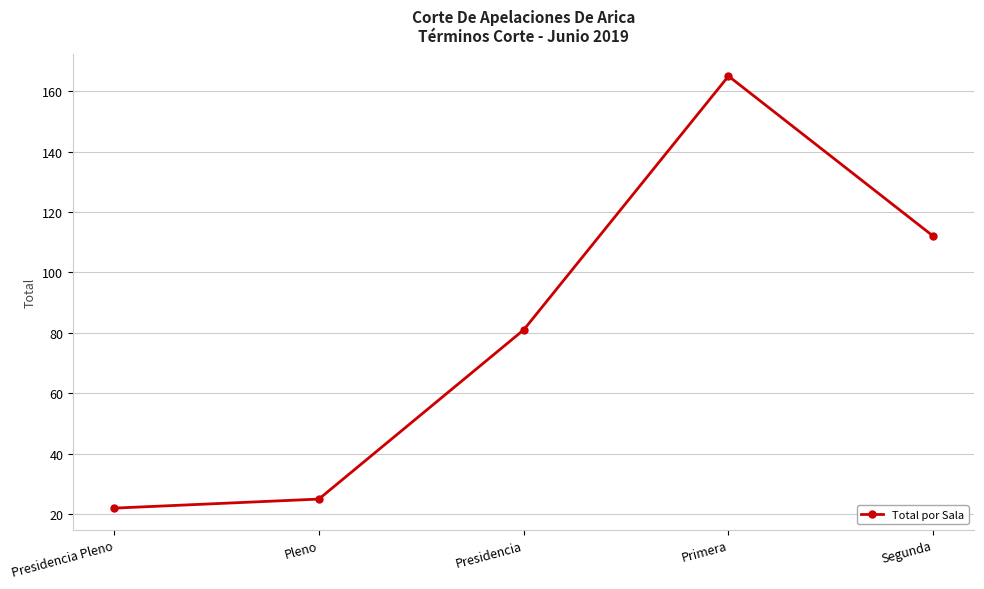

List the labels in order of value, largest first.

Primera, Segunda, Presidencia, Pleno, Presidencia Pleno